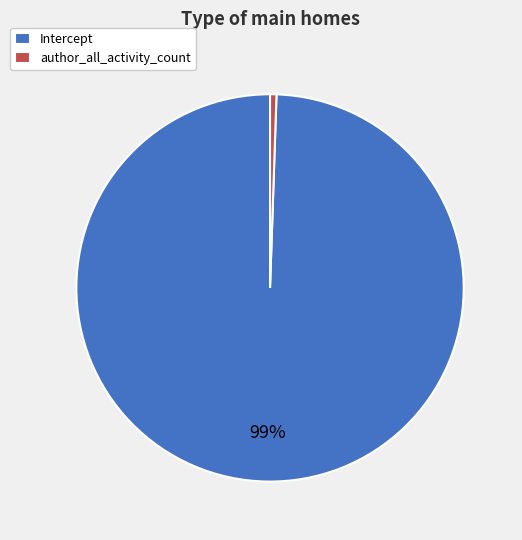

Combined, do Intercept and author_all_activity_count account for over 50%?

Yes